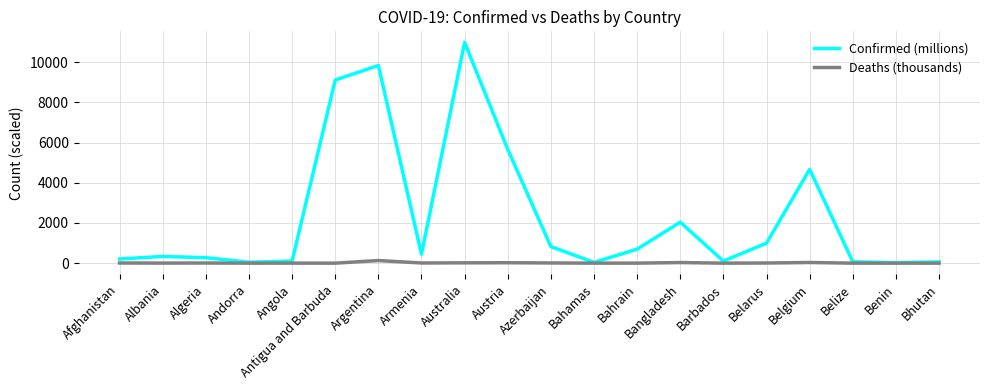

Is it true that Confirmed (millions) equals 3143.6 at Belgium?

False